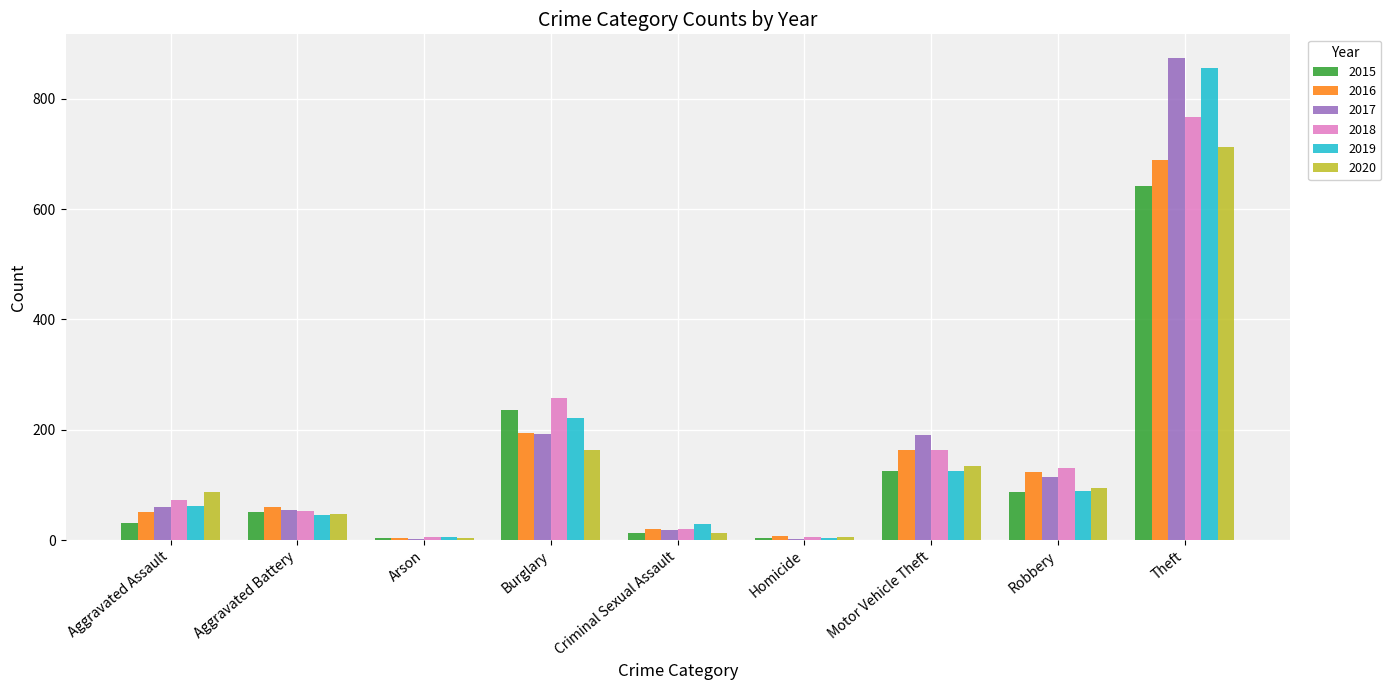

Are the bars grouped side by side (vs. stacked)?

Yes